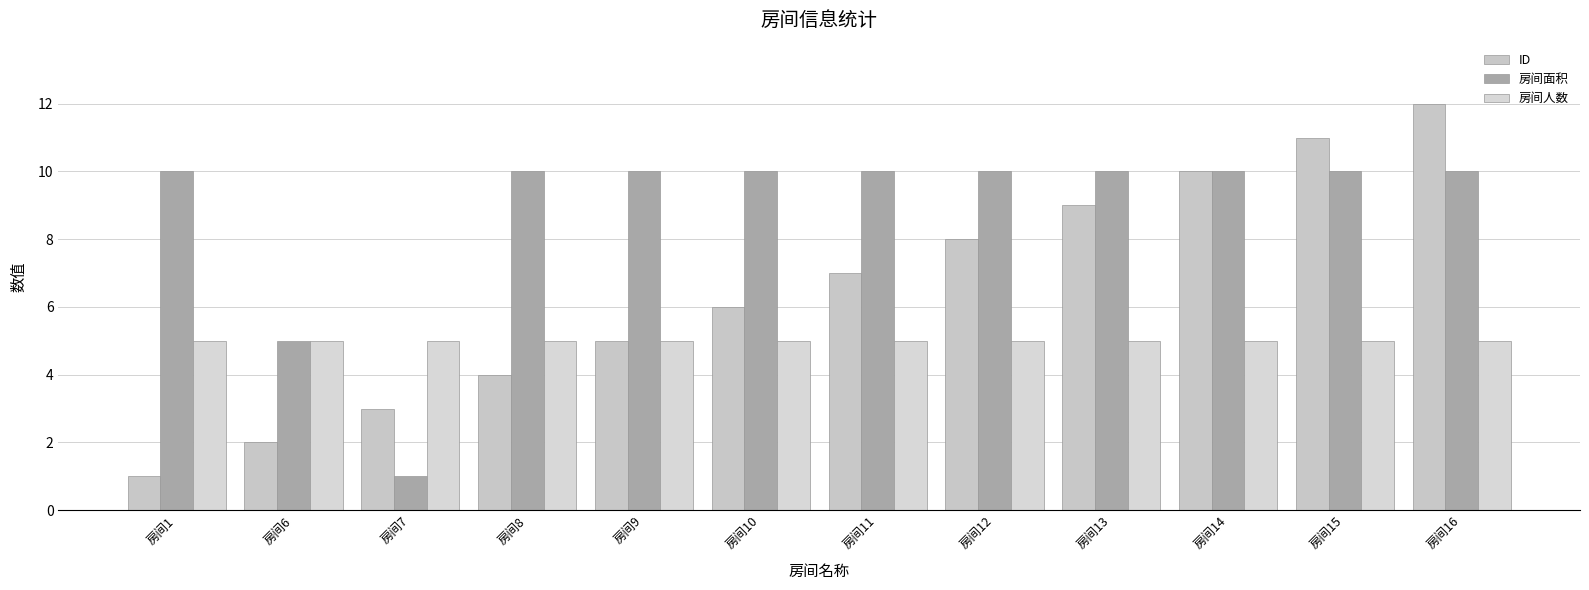

What is the average value of the 房间人数 series?

5